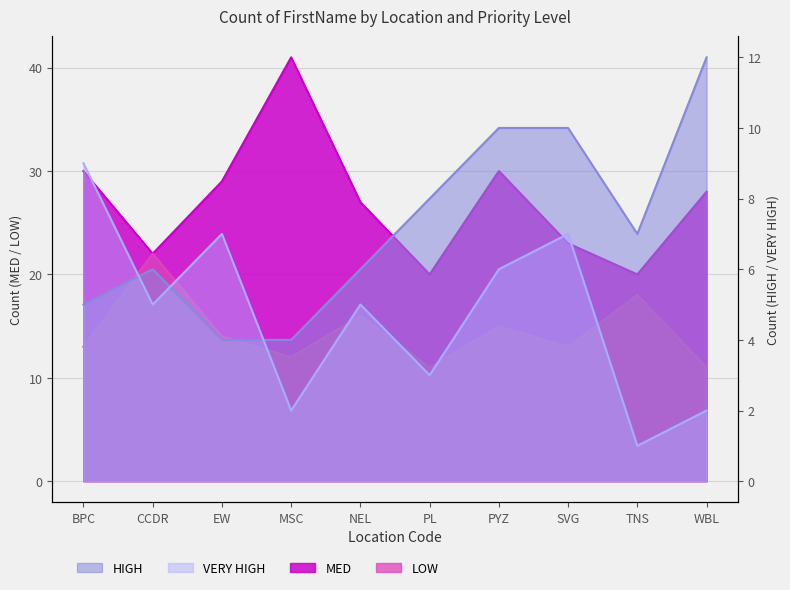

Which series has the largest range (max minus min)?

MED